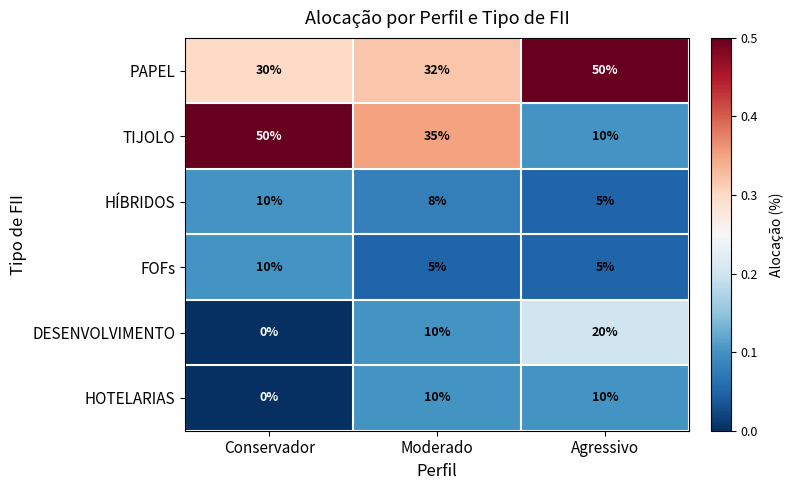

Reading left to right, extract all data points from this chart.

PAPEL: Conservador=30	Moderado=32	Agressivo=50
TIJOLO: Conservador=50	Moderado=35	Agressivo=10
HÍBRIDOS: Conservador=10	Moderado=8	Agressivo=5
FOFs: Conservador=10	Moderado=5	Agressivo=5
DESENVOLVIMENTO: Conservador=0	Moderado=10	Agressivo=20
HOTELARIAS: Conservador=0	Moderado=10	Agressivo=10